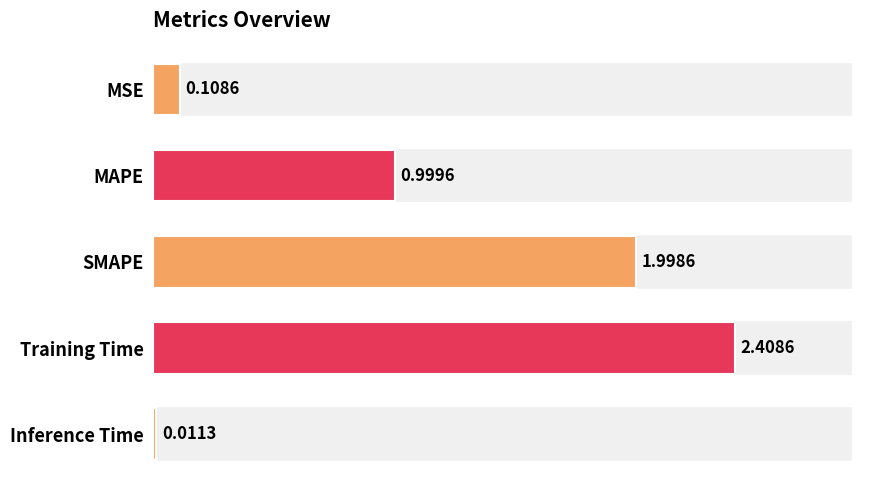

List the labels in order of value, smallest first.

Inference Time, MSE, MAPE, SMAPE, Training Time